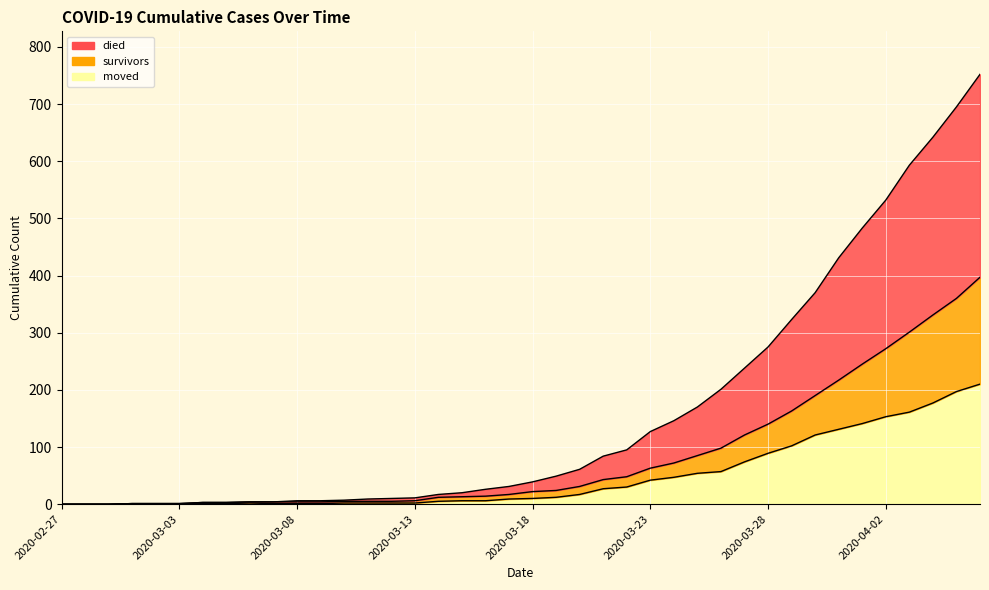

Between 2020-03-16 and 2020-03-30, which is larger?

2020-03-30